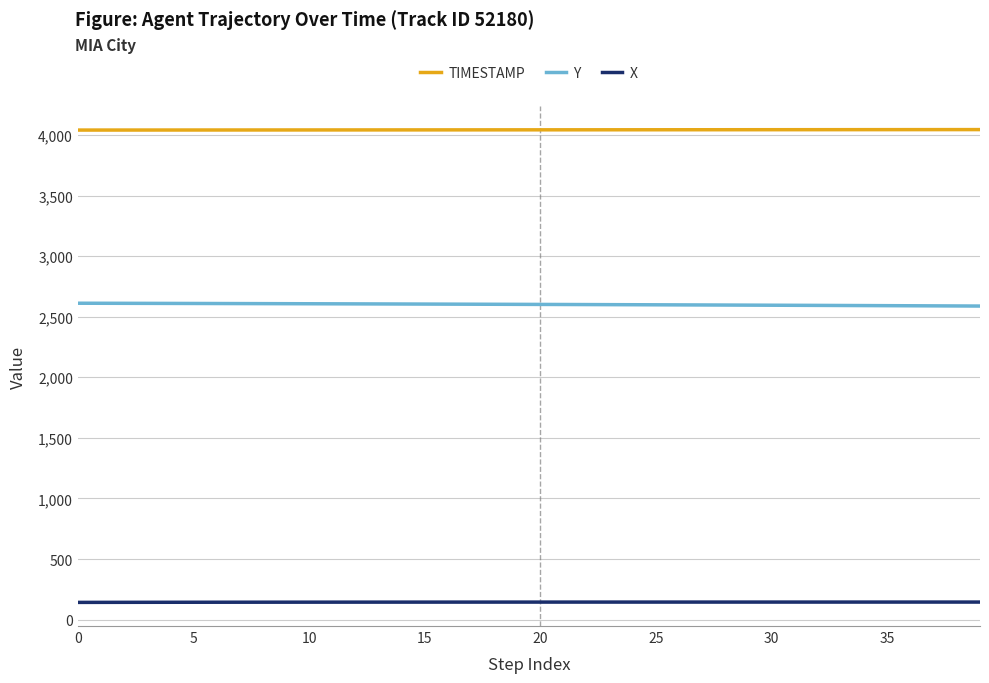

What is the maximum value for X?

145.2